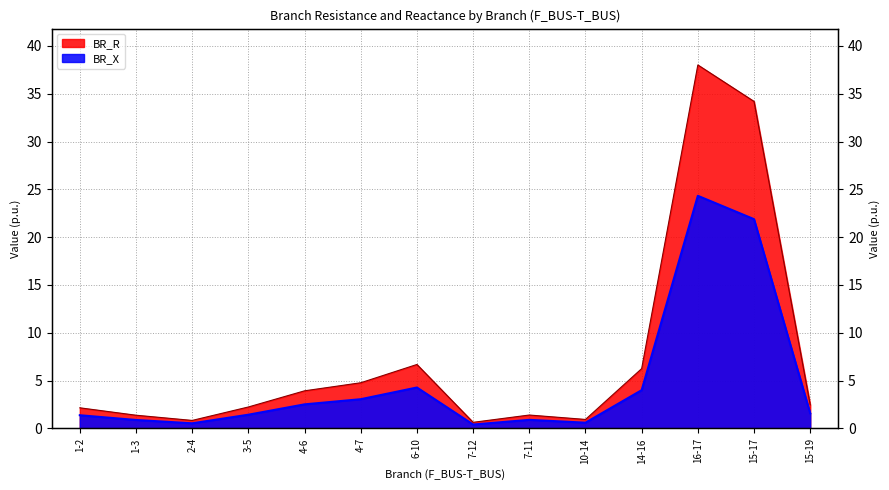

What is the spread (max minus min) of values at 7-11?

0.5